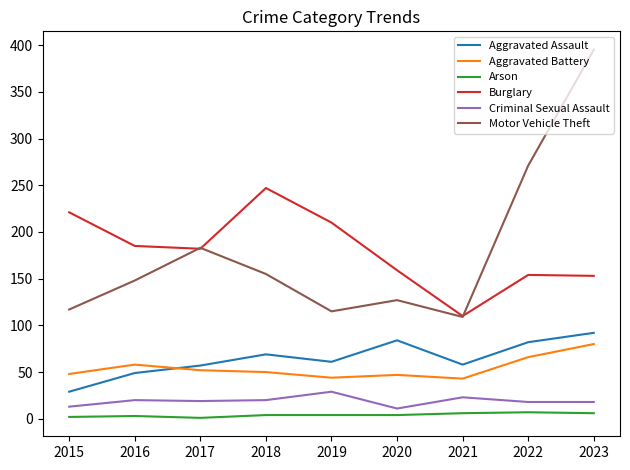

At which label is Motor Vehicle Theft closest to 252?

2022